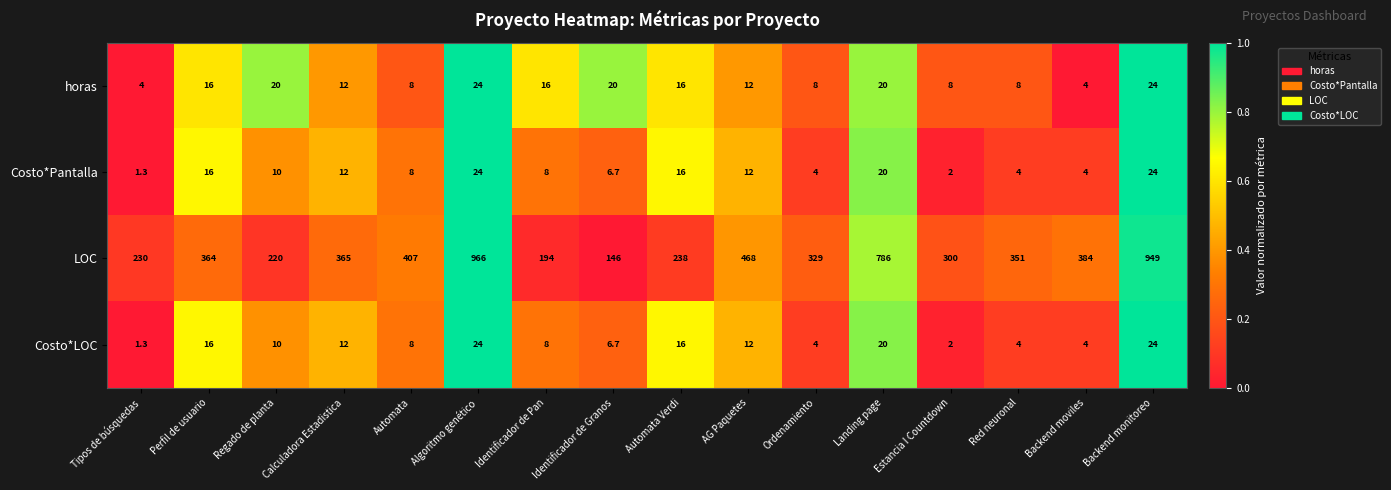

What is the total value across all series at Backend monitoreo?

1021.0